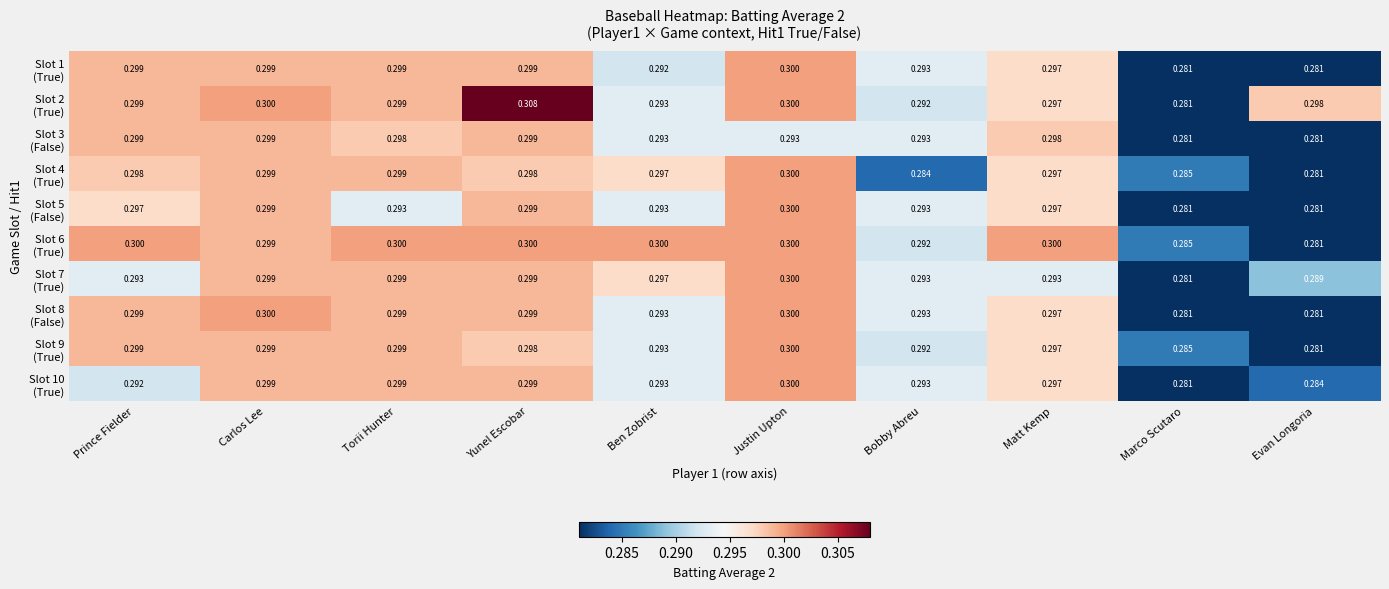

Which category has the highest value across all series?

Yunel Escobar